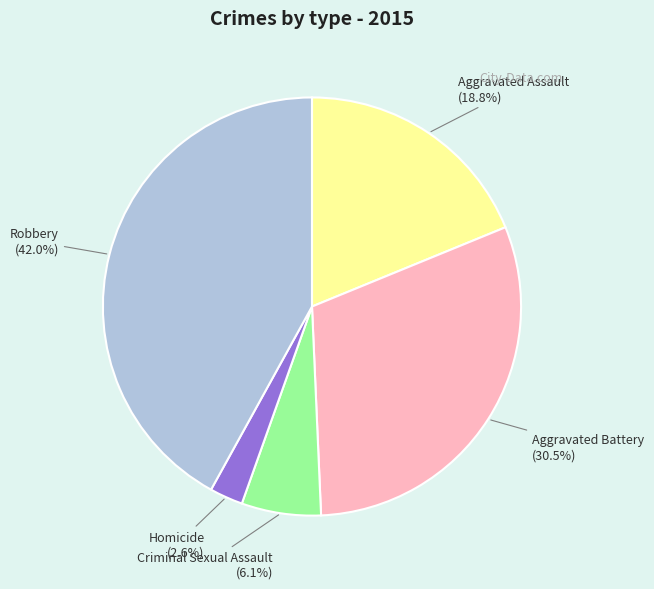

The Aggravated Battery slice represents 18% of the pie. True or false?

False